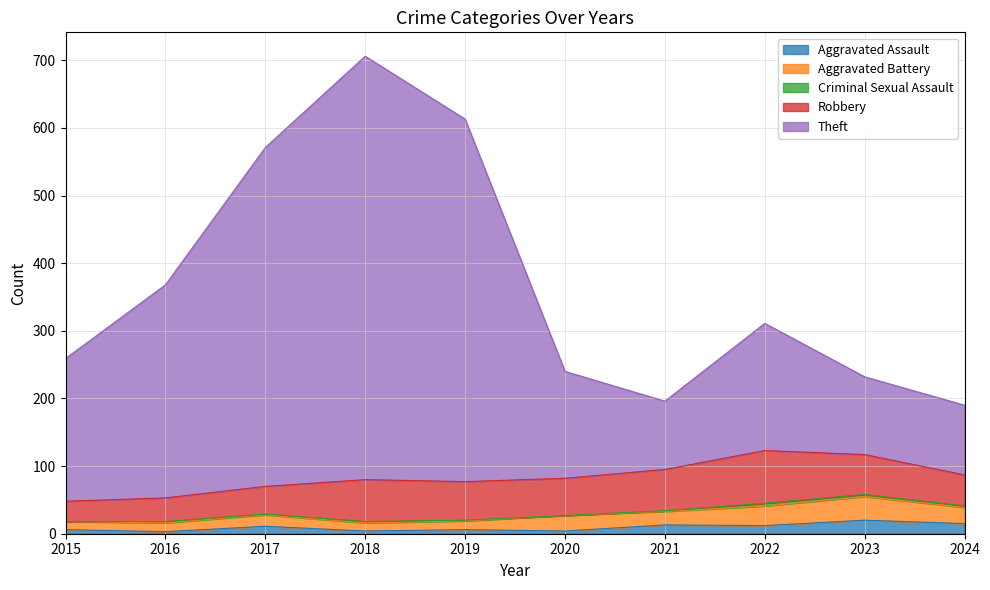

What is the difference between the second highest and minimum values in the Criminal Sexual Assault series?

3